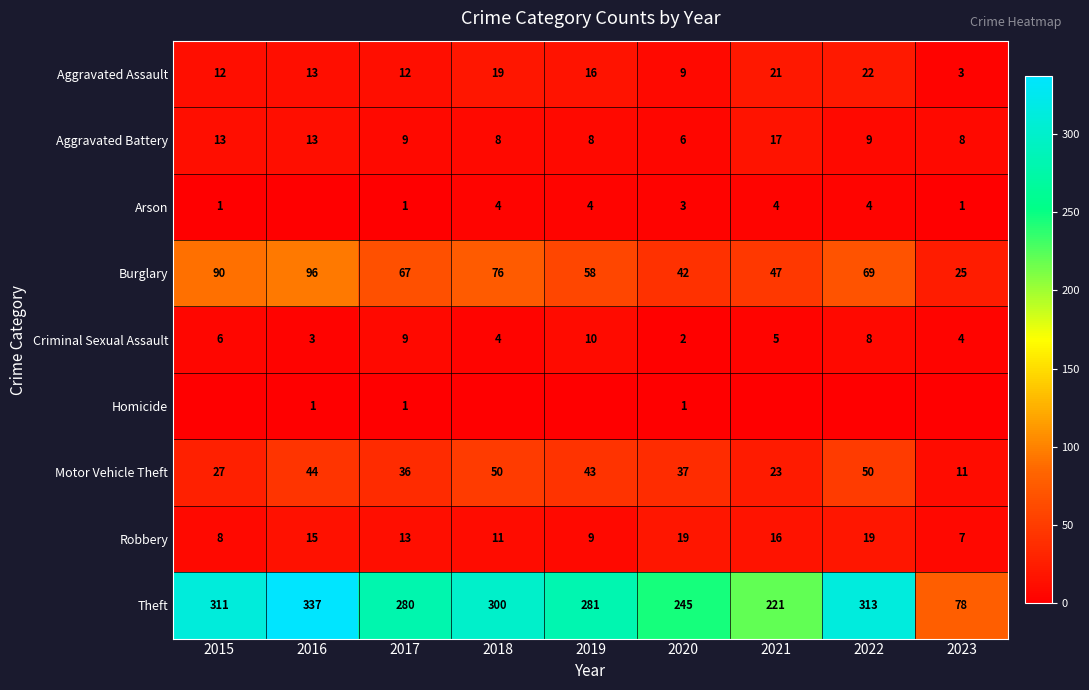

What is the greatest value displayed?

337